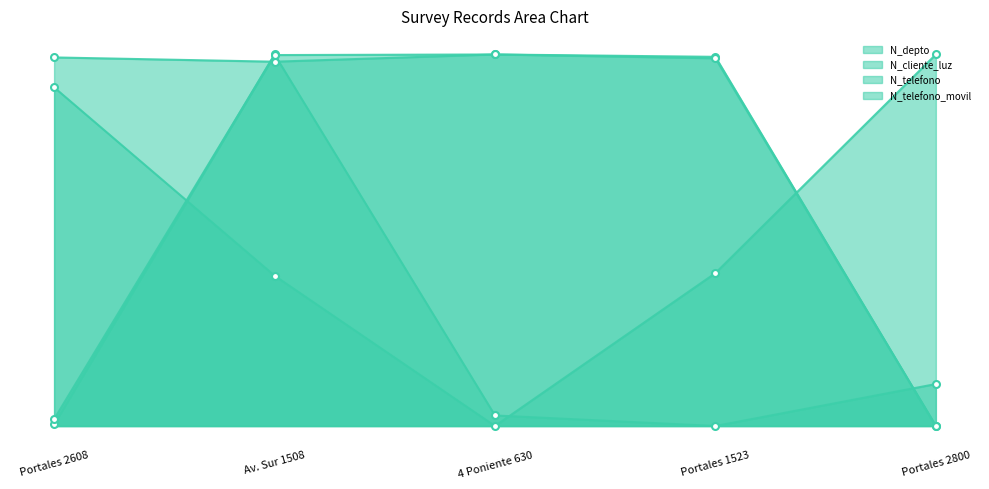

What is the difference between the highest and lowest values at 2022-02-24?

1.0